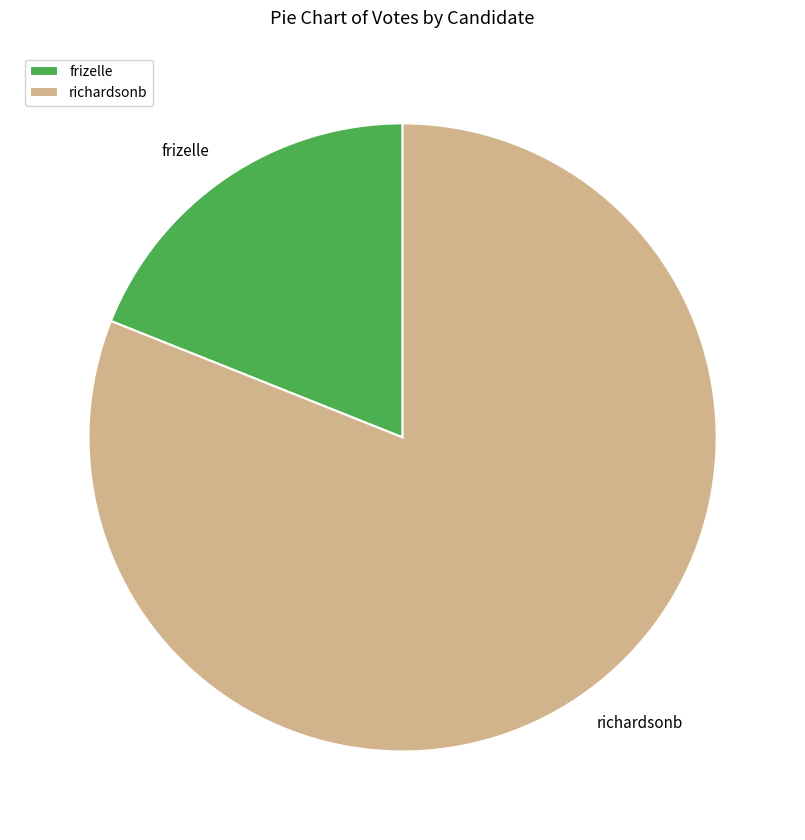

Count the number of slices in the pie.

2